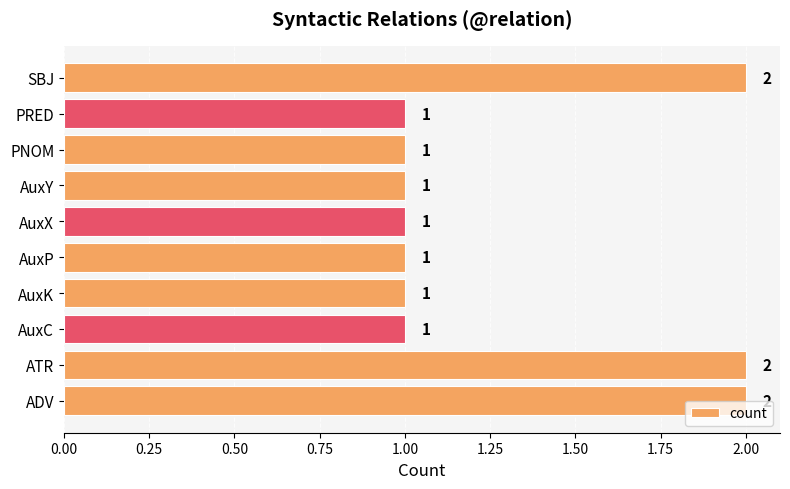

What is the minimum value shown in the chart?

1